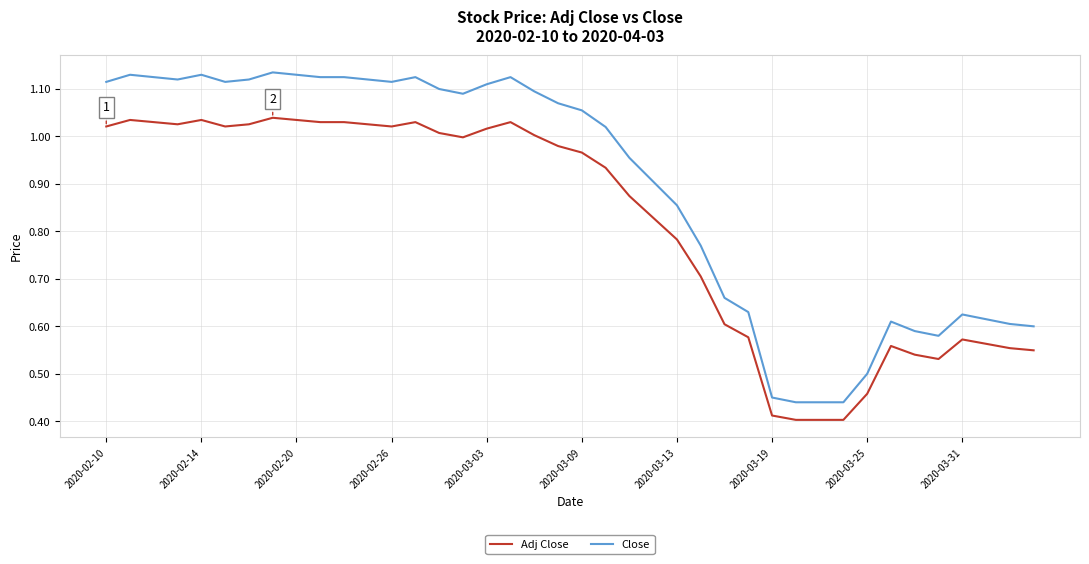

What are all the series names shown in the legend?

Adj Close, Close